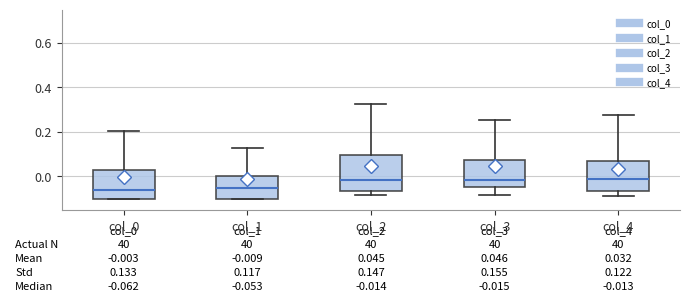

Comparing the boxes themselves (not the whiskers), which one is the tallest?

col_2